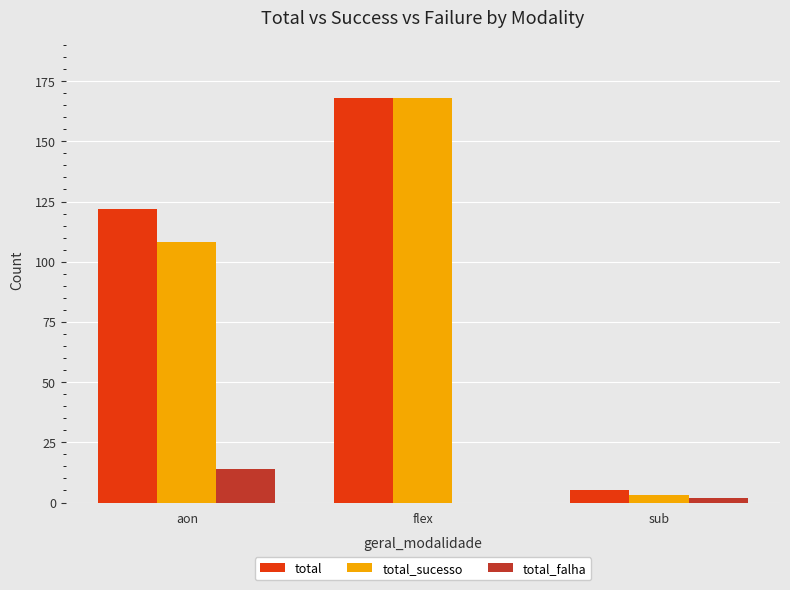

What are all the series names shown in the legend?

total, total_sucesso, total_falha